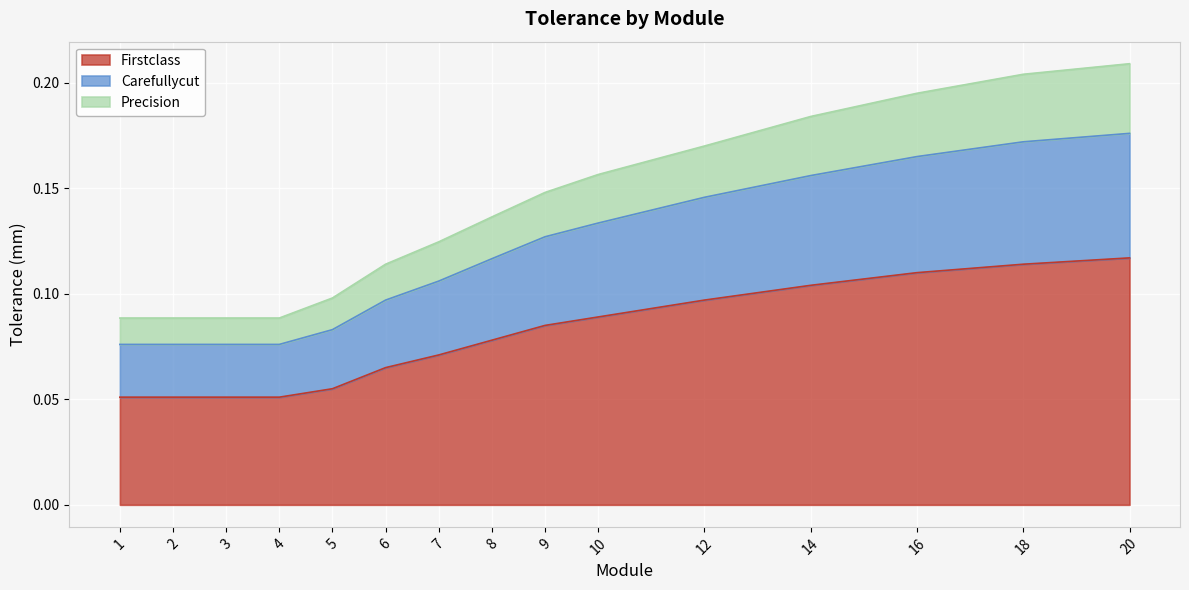

True or false: Firstclass and Carefullycut intersect in this chart.

False